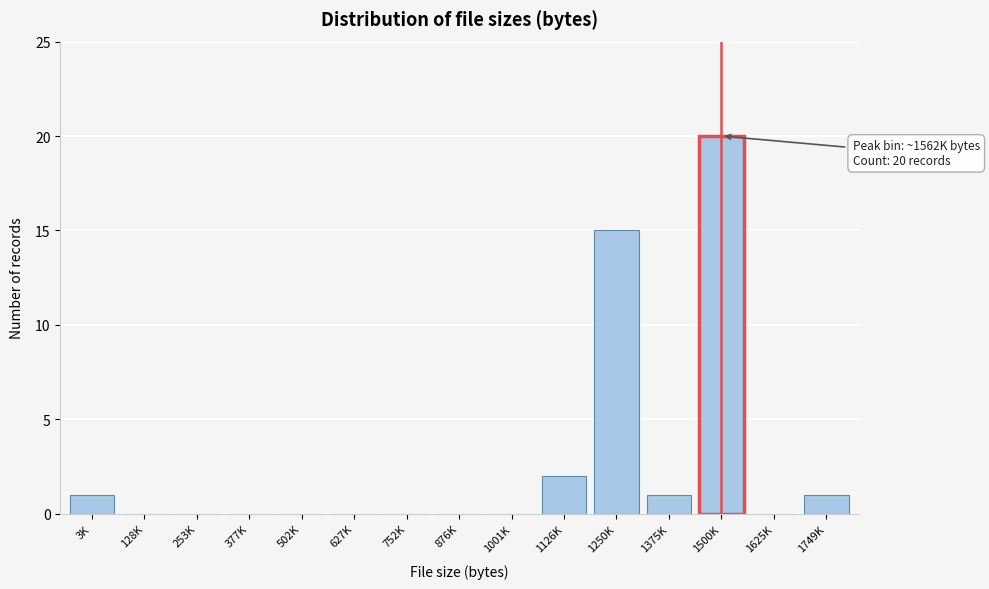

Reading right to left, list all the values displayed in this chart.

1749K=1	1625K=0	1500K=20	1375K=1	1250K=15	1126K=2	1001K=0	876K=0	752K=0	627K=0	502K=0	377K=0	253K=0	128K=0	3K=1